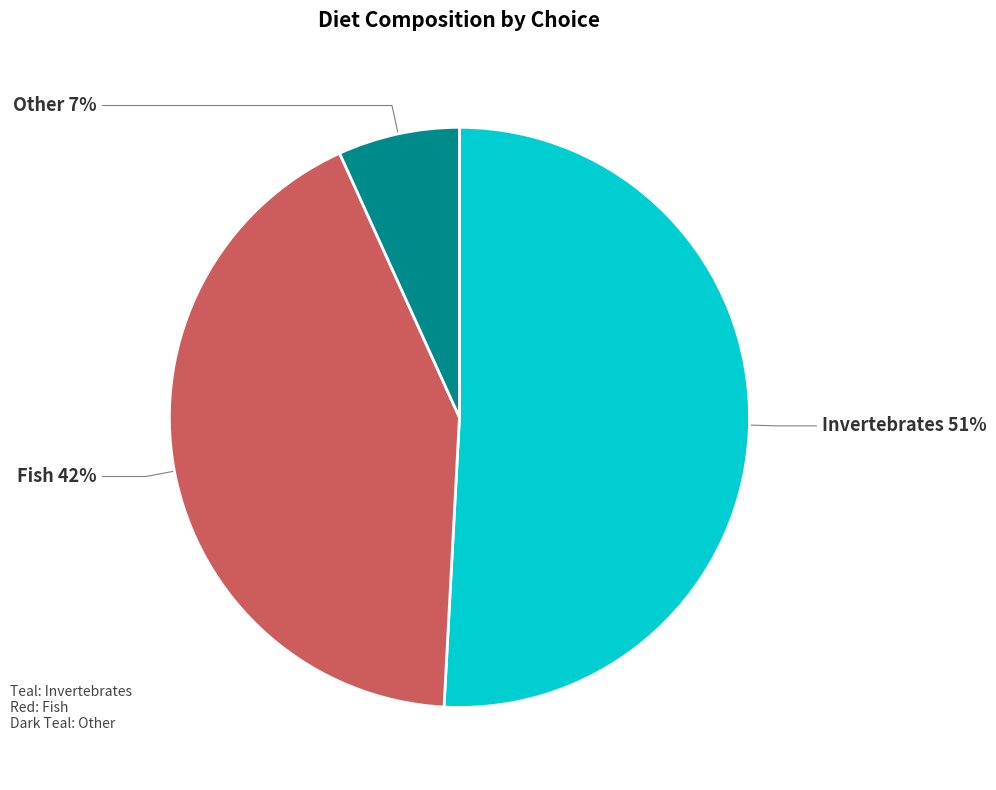

Do Other and Invertebrates together represent more than half of the pie?

Yes